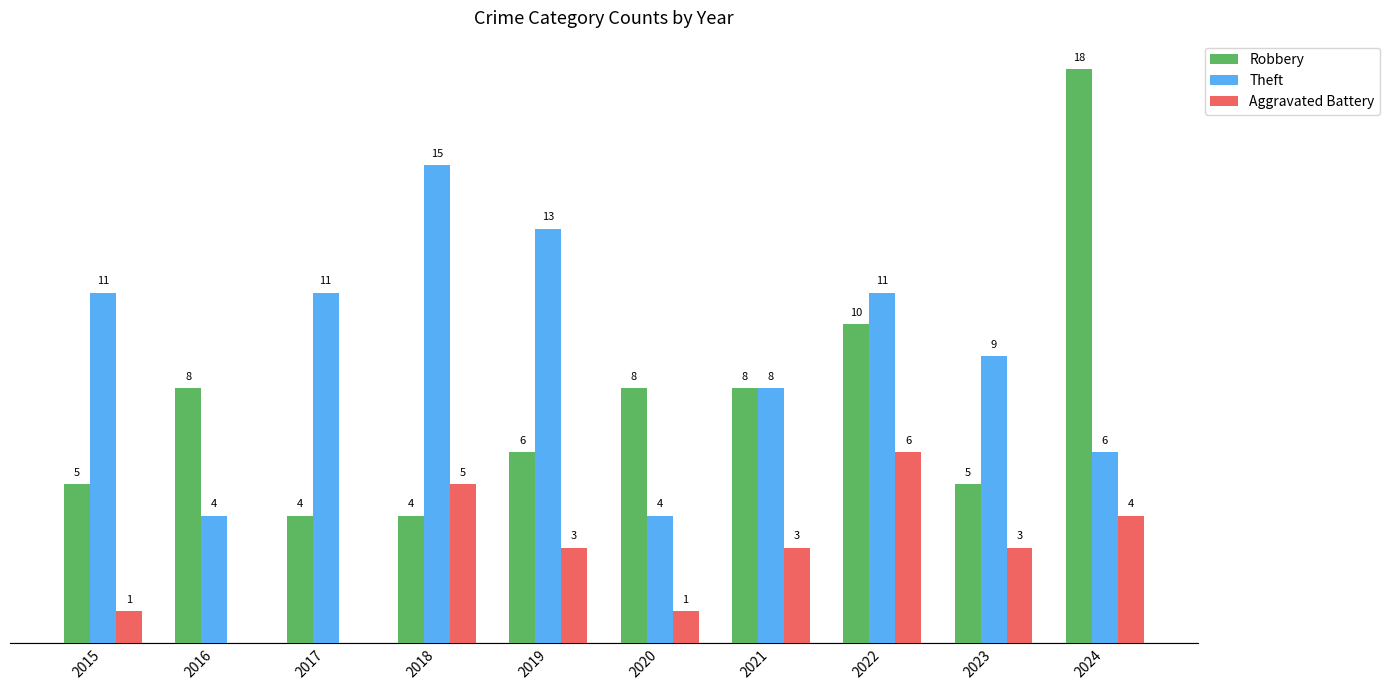

Which series has the largest total across all categories?

Theft